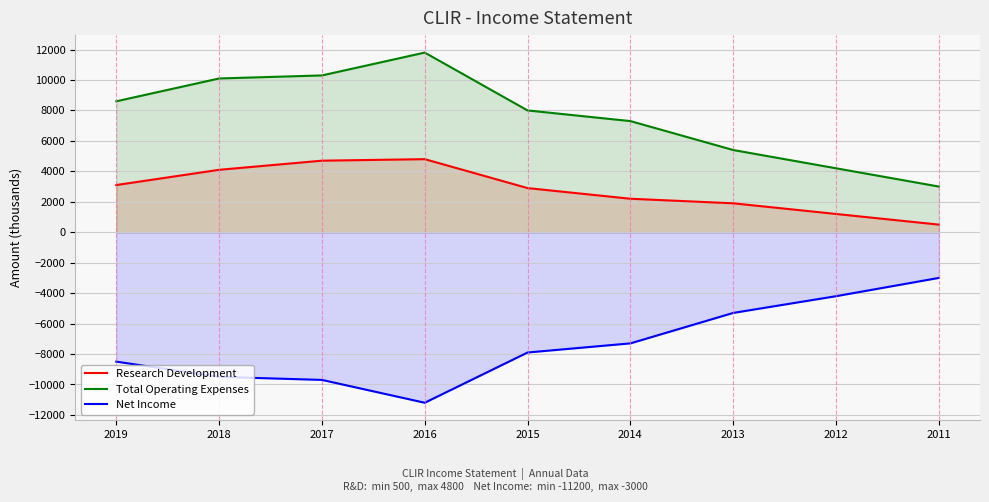

At how many categories does at least one series exceed 10097?

3